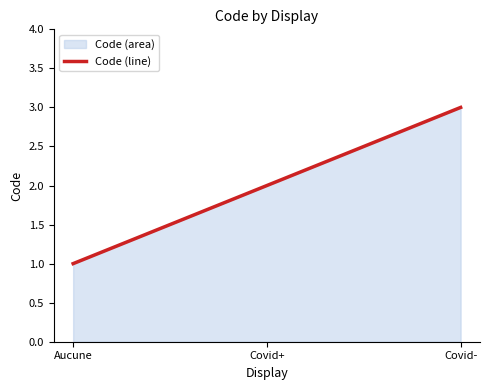

Does the chart display data point markers on the line(s)?

No